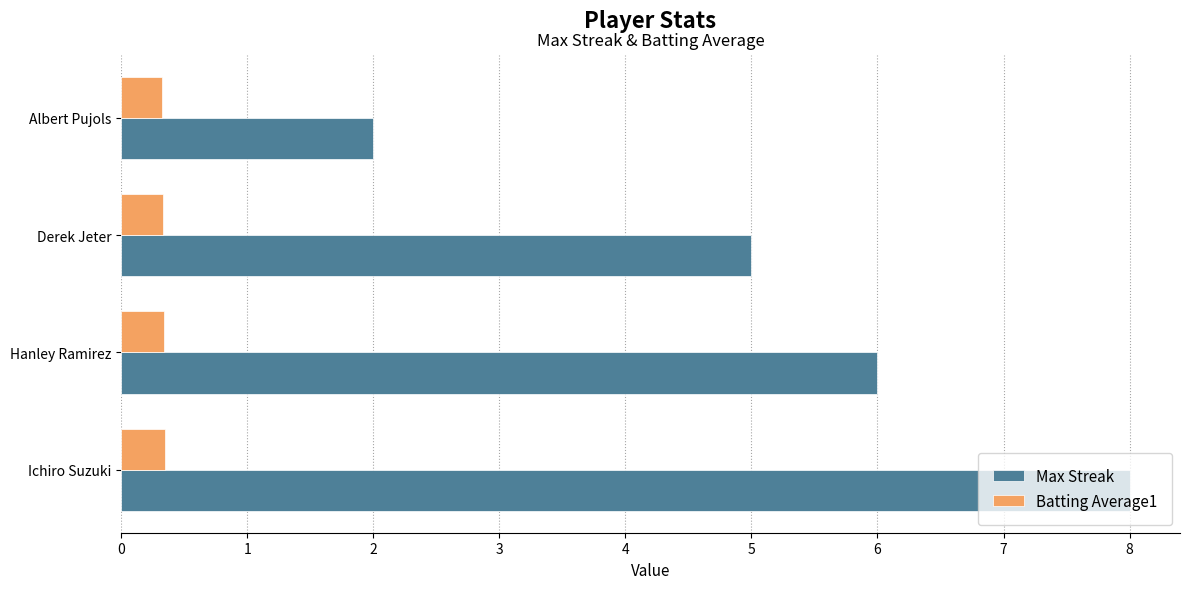

Which series has the widest spread of values?

Max Streak